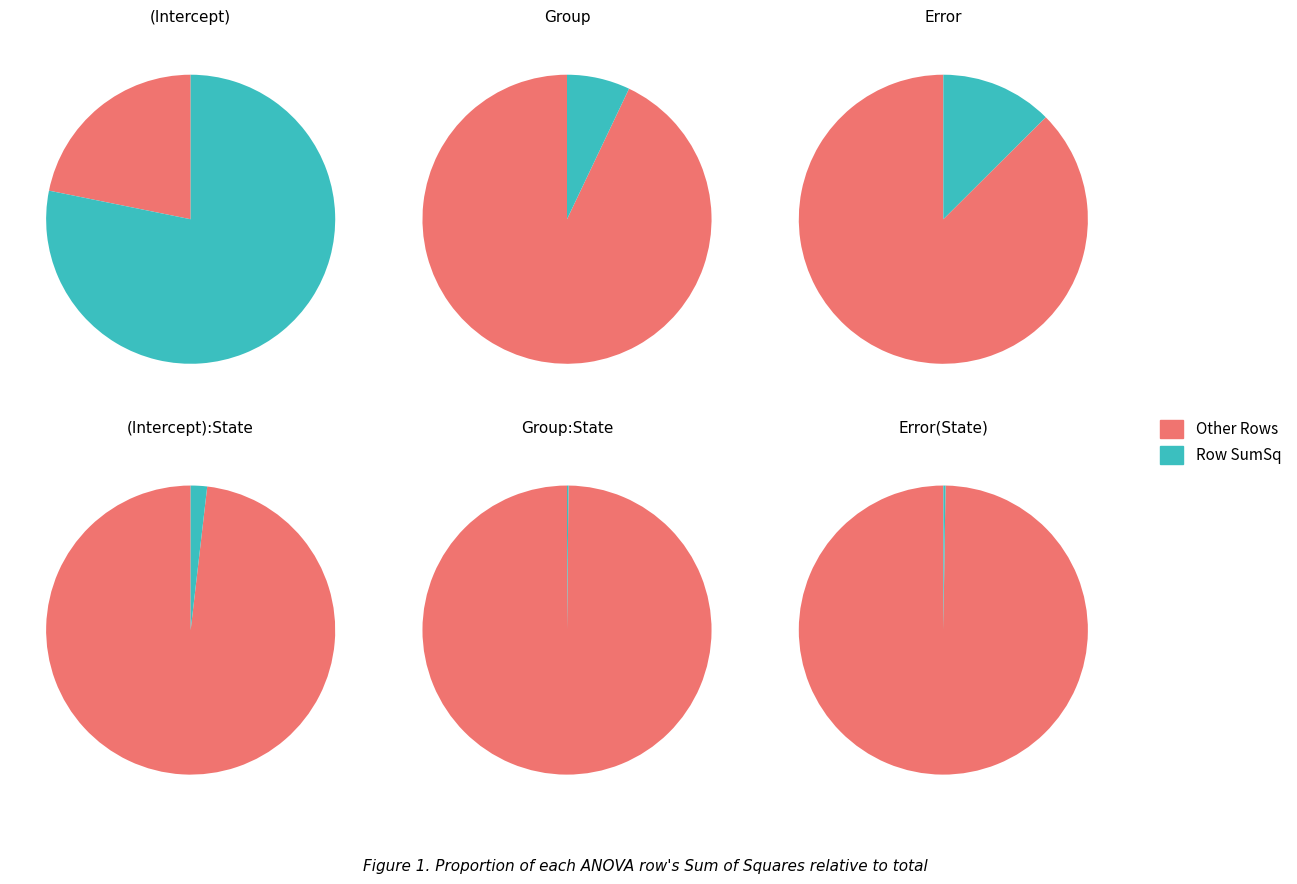

The Error slice represents 1% of the pie. True or false?

False